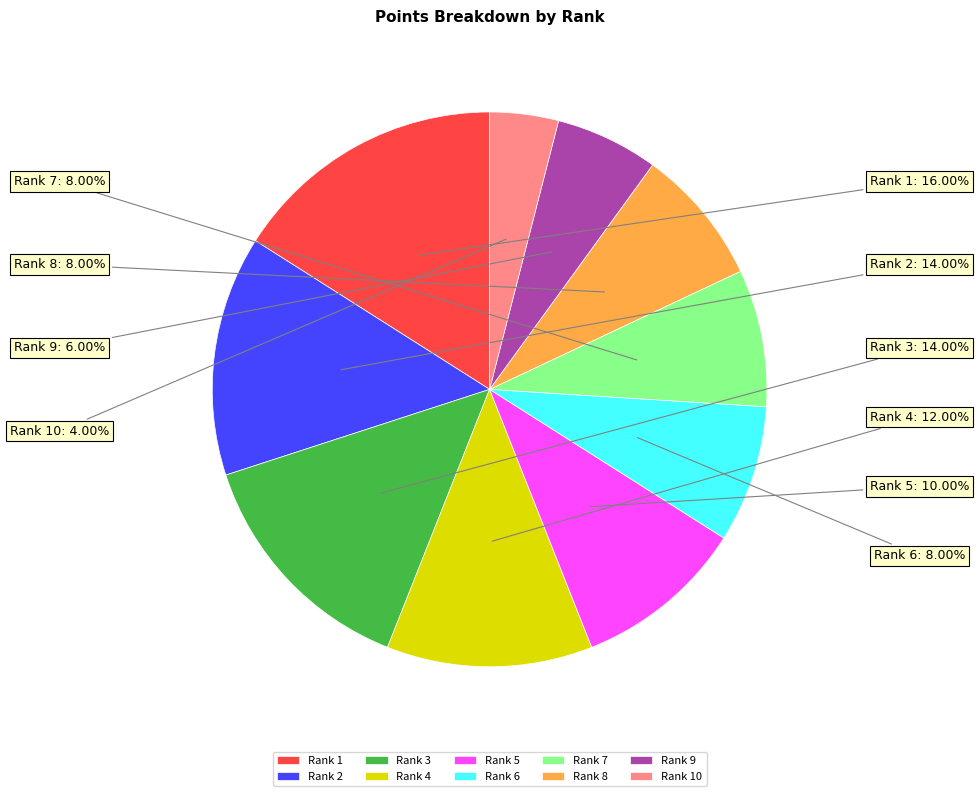

To the nearest percent, what is the average slice percentage?

10%